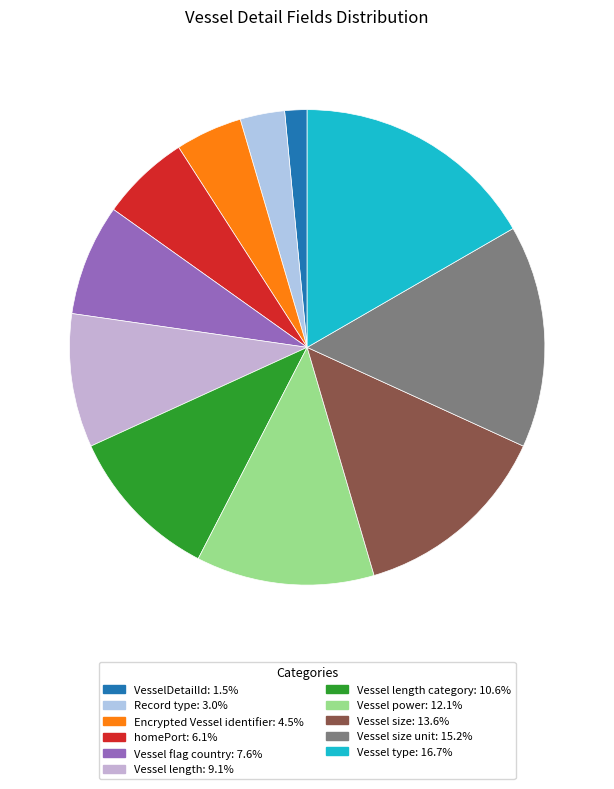

What is the largest slice in the pie chart?

Vessel type